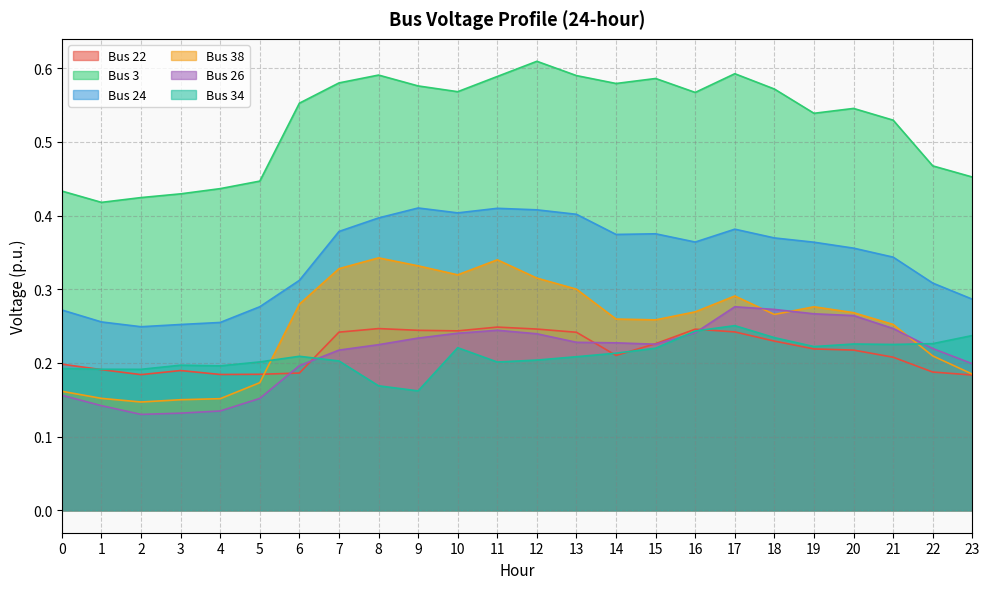

True or false: Bus 26 has more than 2 interior local peaks.

False